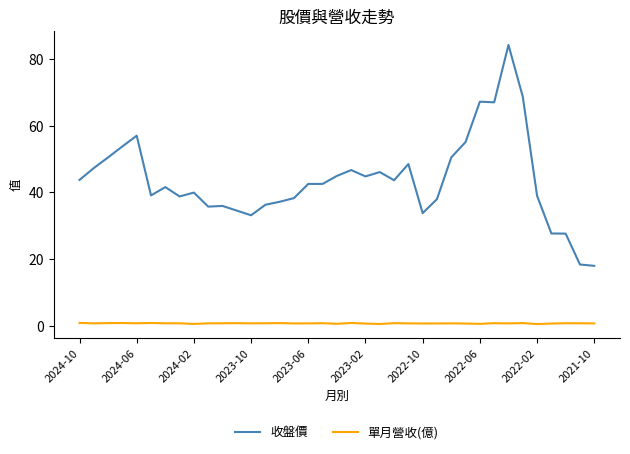

List the series in order of their overall mean, highest first.

收盤價, 單月營收(億)